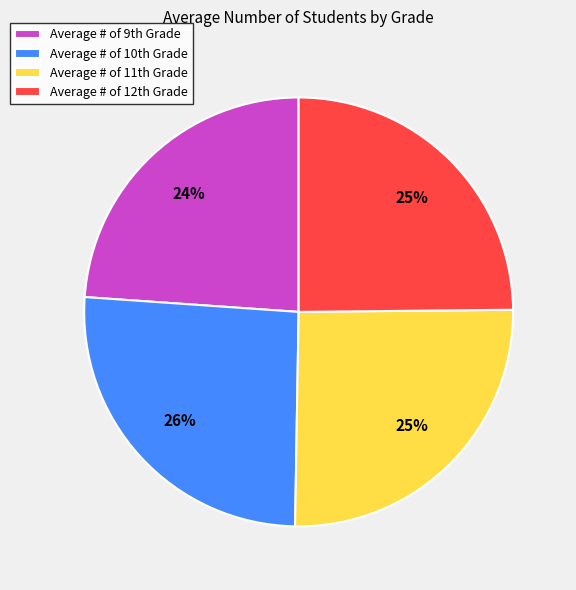

Which slice is the smallest?

Average # of 9th Grade